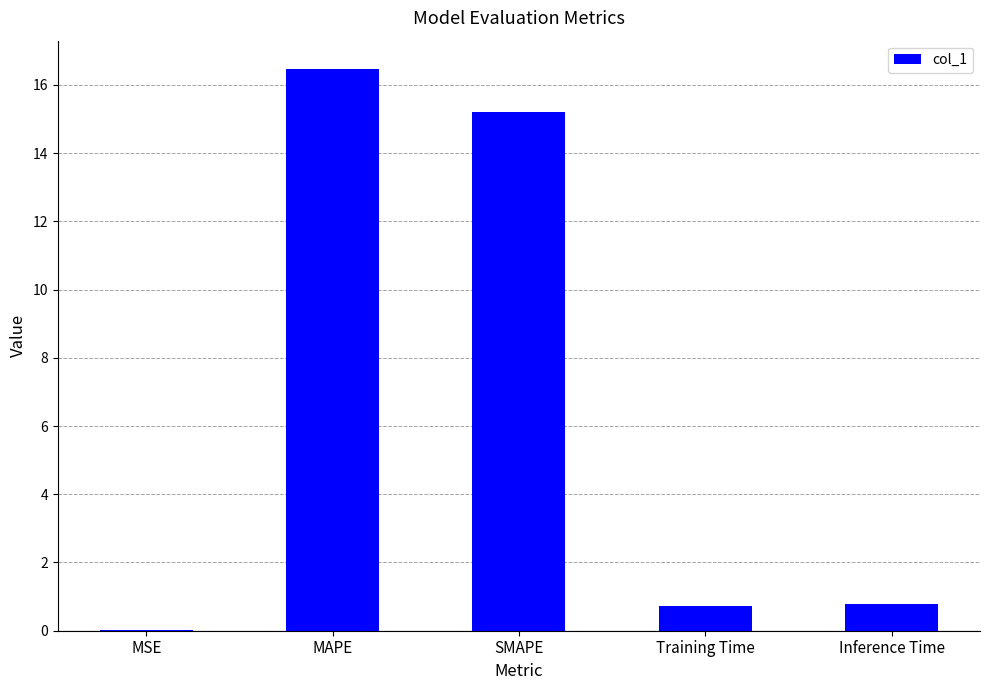

What value does the data have at MAPE?

16.5